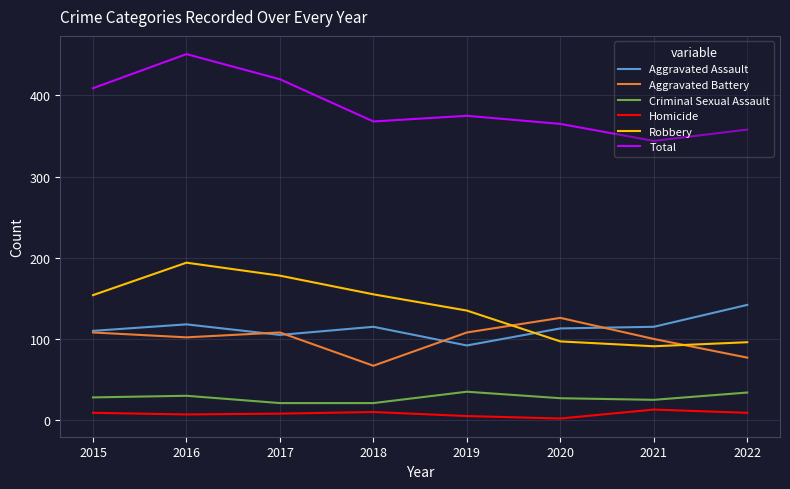

True or false: Total has more than 0 interior local peaks.

True